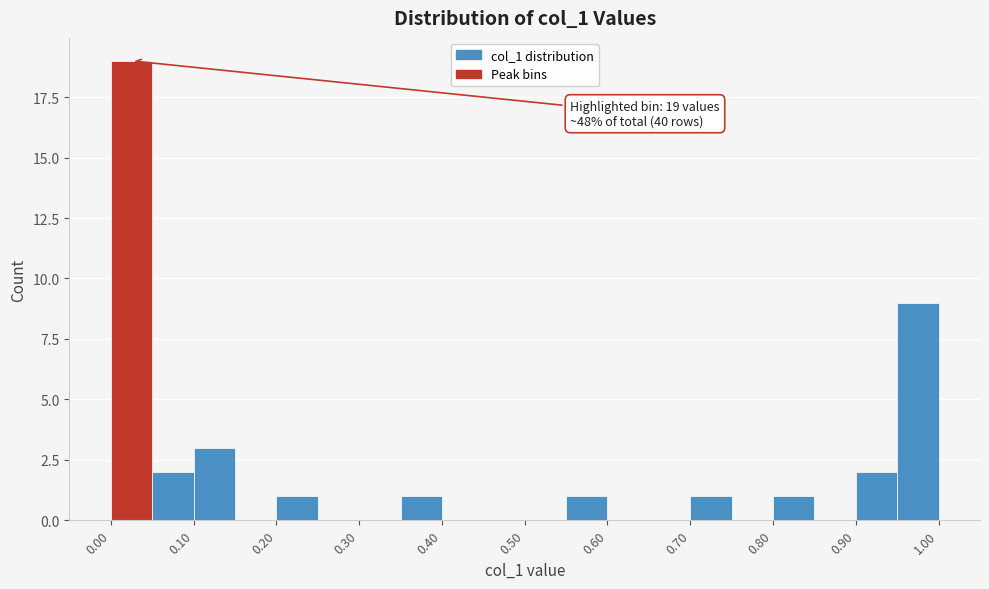

Over which range of the x-axis is the bar tallest?

0.00 to 0.05